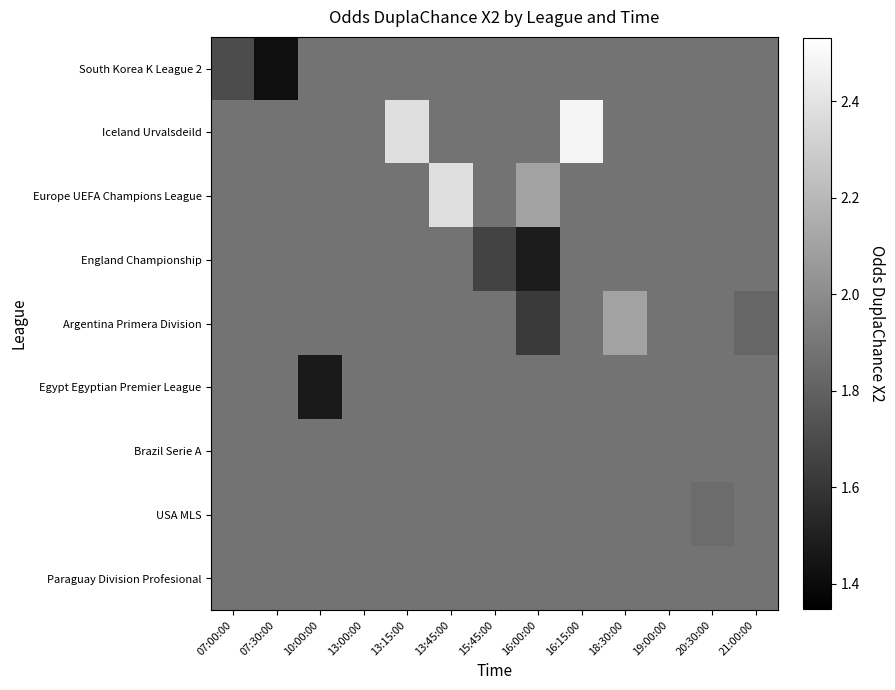

Reading left to right, extract all data points from this chart.

South Korea K League 2: 07:00:00=1.7	07:30:00=1.4	10:00:00=1.9	13:00:00=1.9	13:15:00=1.9	13:45:00=1.9	15:45:00=1.9	16:00:00=1.9	16:15:00=1.9	18:30:00=1.9	19:00:00=1.9	20:30:00=1.9	21:00:00=1.9
Iceland Urvalsdeild: 07:00:00=1.9	07:30:00=1.9	10:00:00=1.9	13:00:00=1.9	13:15:00=2.4	13:45:00=1.9	15:45:00=1.9	16:00:00=1.9	16:15:00=2.5	18:30:00=1.9	19:00:00=1.9	20:30:00=1.9	21:00:00=1.9
Europe UEFA Champions League: 07:00:00=1.9	07:30:00=1.9	10:00:00=1.9	13:00:00=1.9	13:15:00=1.9	13:45:00=2.4	15:45:00=1.9	16:00:00=2.1	16:15:00=1.9	18:30:00=1.9	19:00:00=1.9	20:30:00=1.9	21:00:00=1.9
England Championship: 07:00:00=1.9	07:30:00=1.9	10:00:00=1.9	13:00:00=1.9	13:15:00=1.9	13:45:00=1.9	15:45:00=1.7	16:00:00=1.5	16:15:00=1.9	18:30:00=1.9	19:00:00=1.9	20:30:00=1.9	21:00:00=1.9
Argentina Primera Division: 07:00:00=1.9	07:30:00=1.9	10:00:00=1.9	13:00:00=1.9	13:15:00=1.9	13:45:00=1.9	15:45:00=1.9	16:00:00=1.6	16:15:00=1.9	18:30:00=2.1	19:00:00=1.9	20:30:00=1.9	21:00:00=1.8
Egypt Egyptian Premier League: 07:00:00=1.9	07:30:00=1.9	10:00:00=1.5	13:00:00=1.9	13:15:00=1.9	13:45:00=1.9	15:45:00=1.9	16:00:00=1.9	16:15:00=1.9	18:30:00=1.9	19:00:00=1.9	20:30:00=1.9	21:00:00=1.9
Brazil Serie A: 07:00:00=1.9	07:30:00=1.9	10:00:00=1.9	13:00:00=1.9	13:15:00=1.9	13:45:00=1.9	15:45:00=1.9	16:00:00=1.9	16:15:00=1.9	18:30:00=1.9	19:00:00=1.9	20:30:00=1.9	21:00:00=1.9
USA MLS: 07:00:00=1.9	07:30:00=1.9	10:00:00=1.9	13:00:00=1.9	13:15:00=1.9	13:45:00=1.9	15:45:00=1.9	16:00:00=1.9	16:15:00=1.9	18:30:00=1.9	19:00:00=1.9	20:30:00=1.9	21:00:00=1.9
Paraguay Division Profesional: 07:00:00=1.9	07:30:00=1.9	10:00:00=1.9	13:00:00=1.9	13:15:00=1.9	13:45:00=1.9	15:45:00=1.9	16:00:00=1.9	16:15:00=1.9	18:30:00=1.9	19:00:00=1.9	20:30:00=1.9	21:00:00=1.9